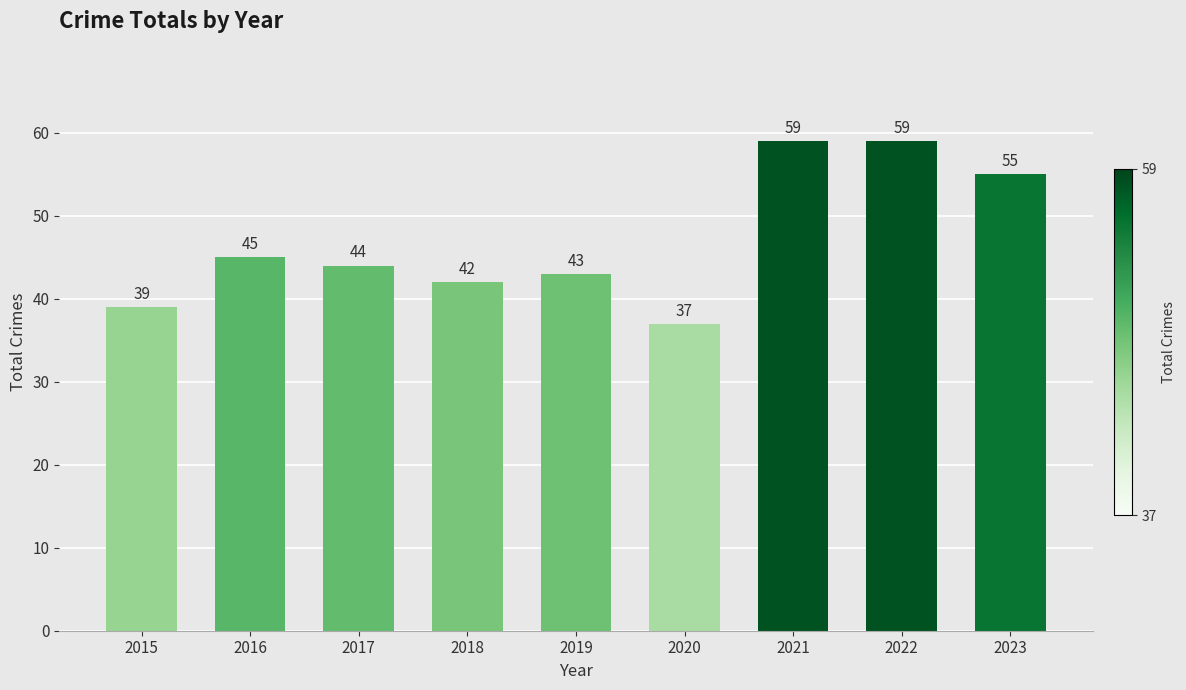

Which has a higher value, 2016 or 2022?

2022